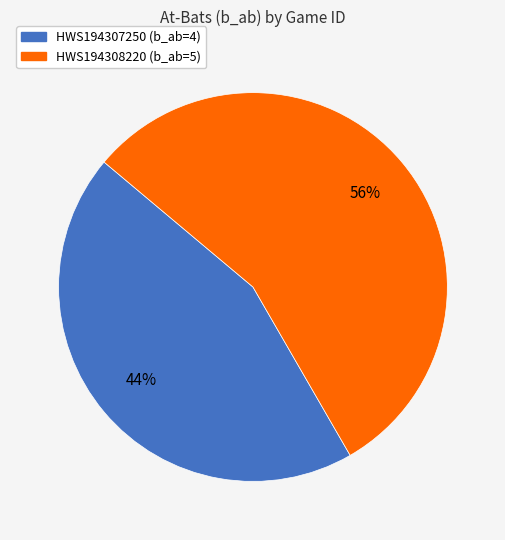

To the nearest percent, what is the average slice percentage?

50%